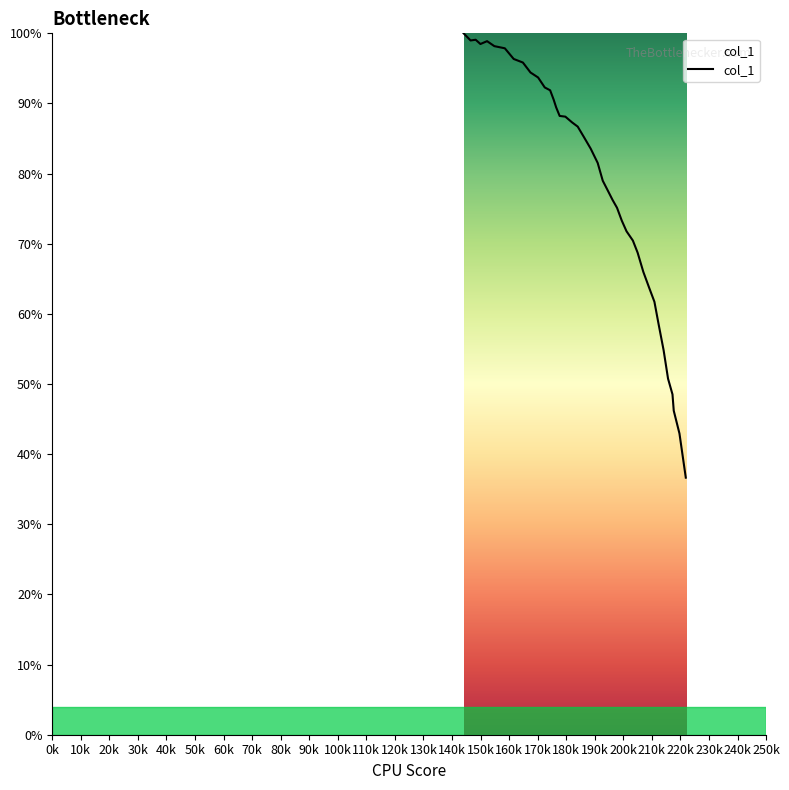

What is the maximum value shown in the chart?

100.0